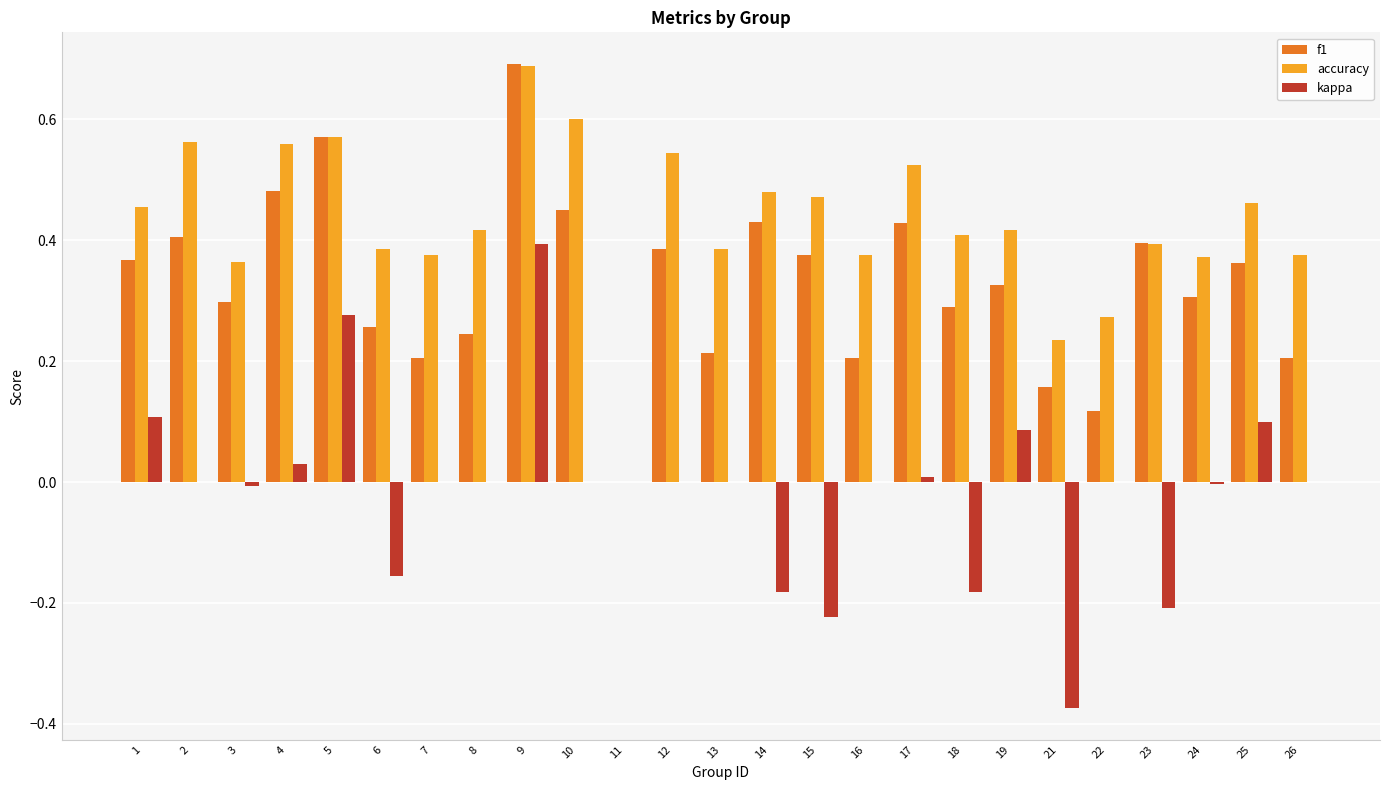

What is the sum of all f1 values?

8.2